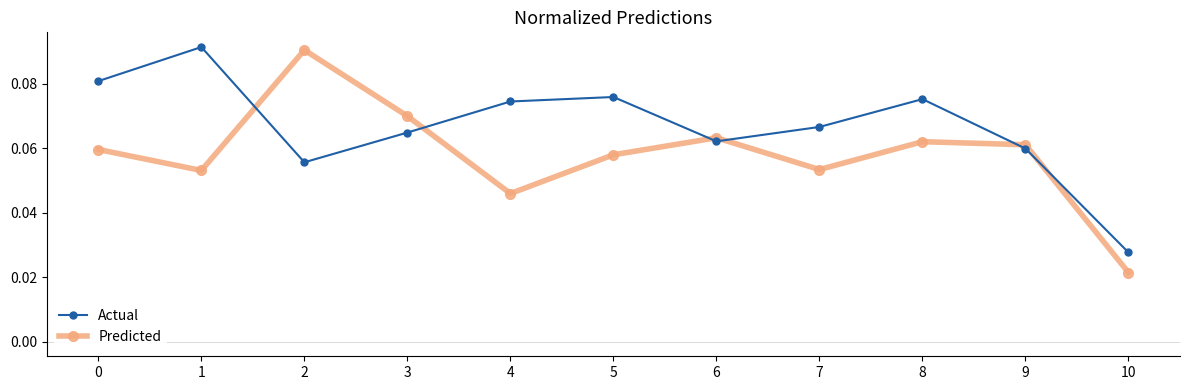

The Predicted series shows 0.0 at 8. True or false?

False